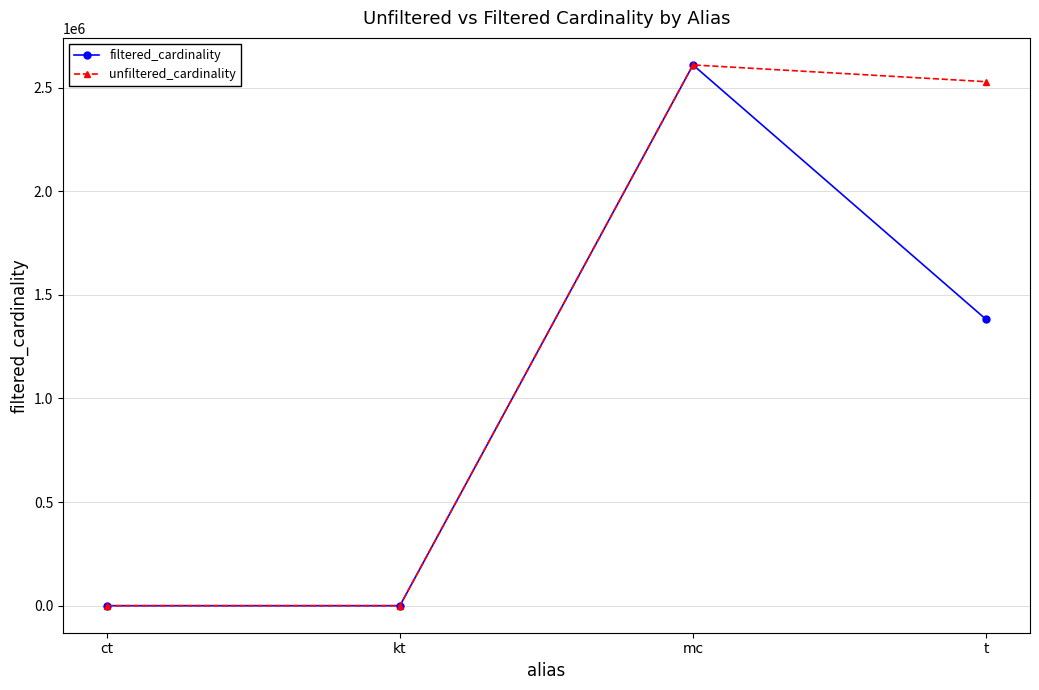

What is the sum of all unfiltered_cardinality values?

5137452